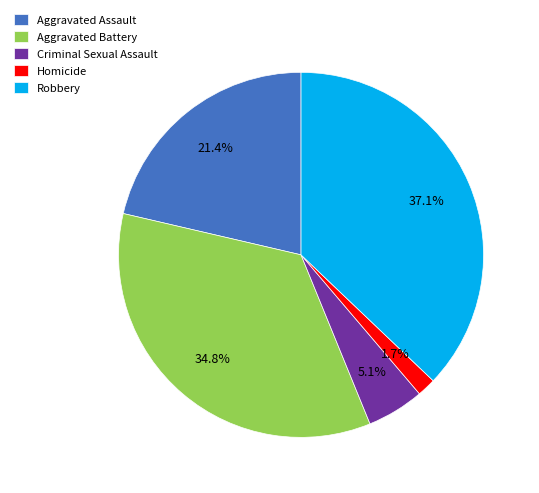

Rank the categories by value from lowest to highest.

Homicide, Criminal Sexual Assault, Aggravated Assault, Aggravated Battery, Robbery